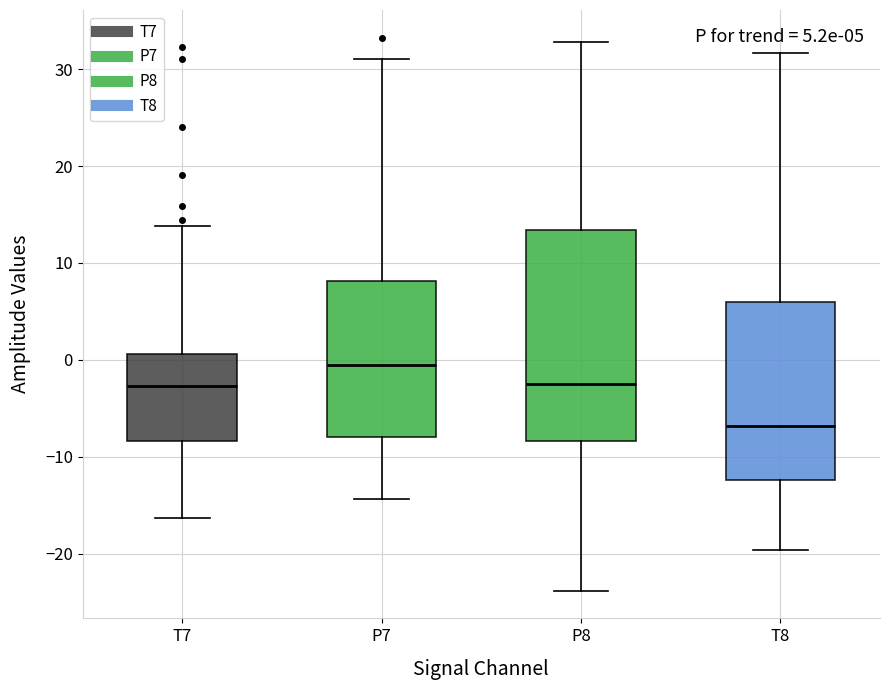

Comparing the boxes themselves (not the whiskers), which one is the tallest?

P8